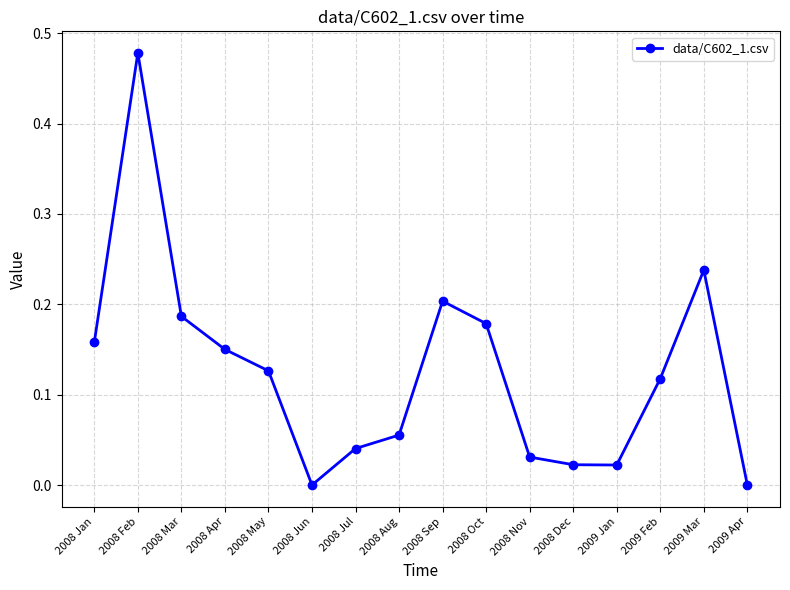

What is the change in value from 2008 Feb to 2008 Oct?

-0.3